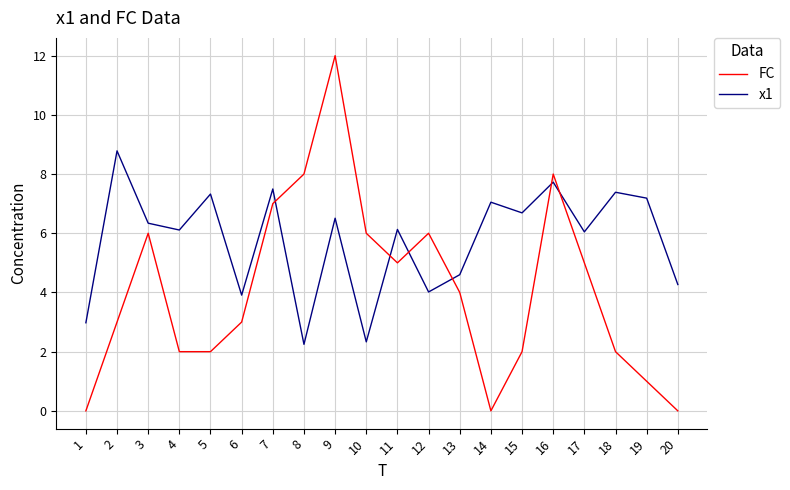

Which series has the largest range (max minus min)?

FC